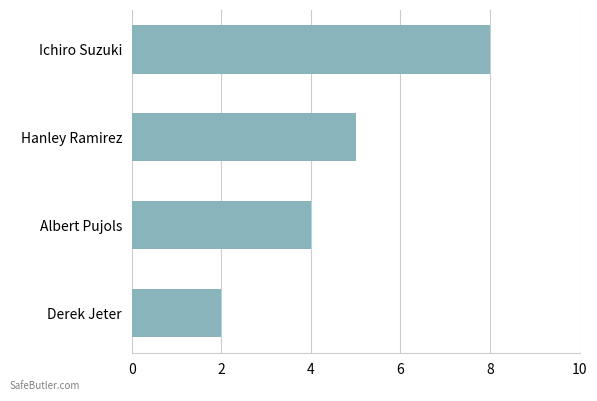

At which category does the chart reach its peak across all series?

Ichiro Suzuki